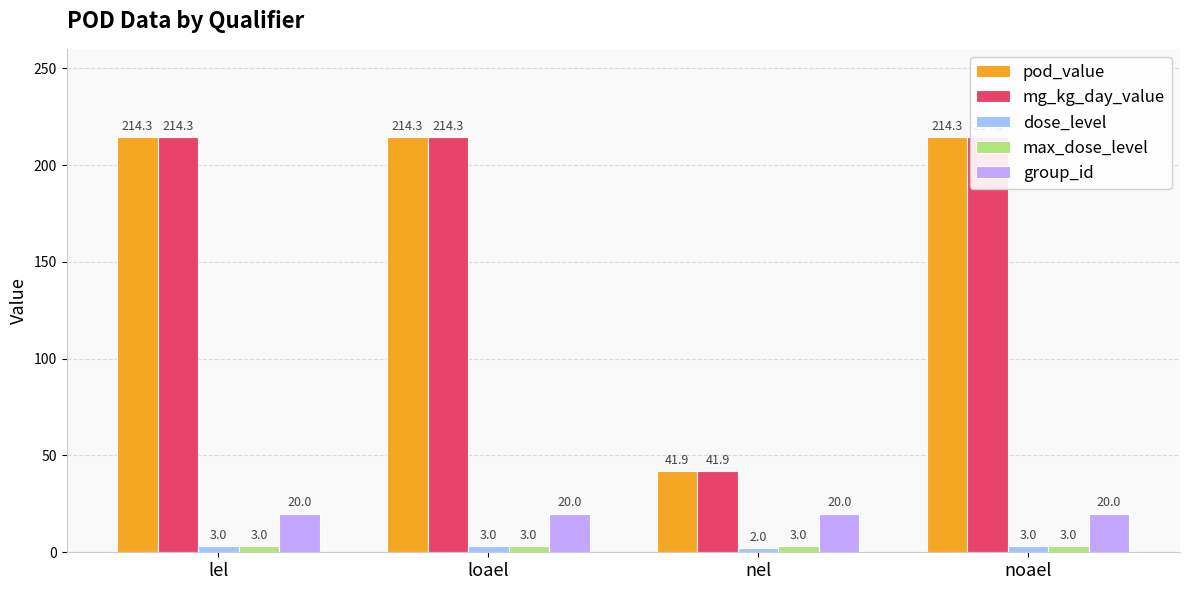

What is the maximum value shown in the chart?

214.3